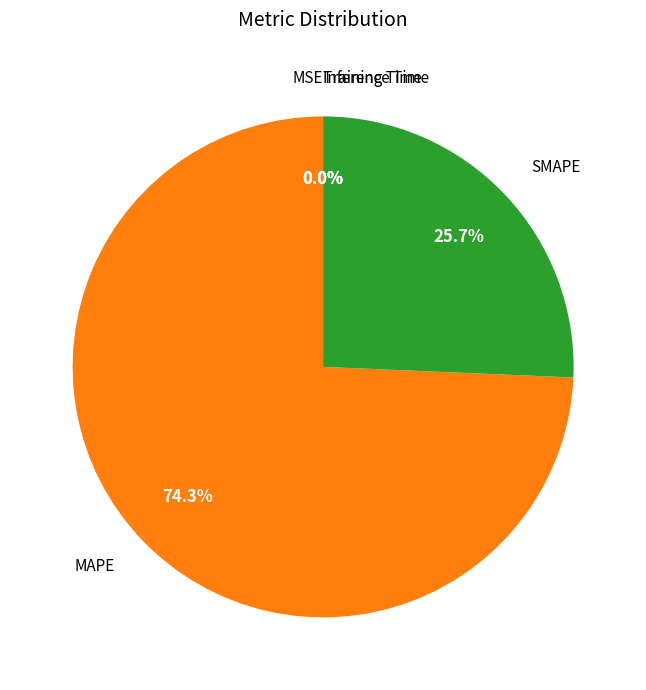

Is there any slice that represents more than half of the pie?

Yes